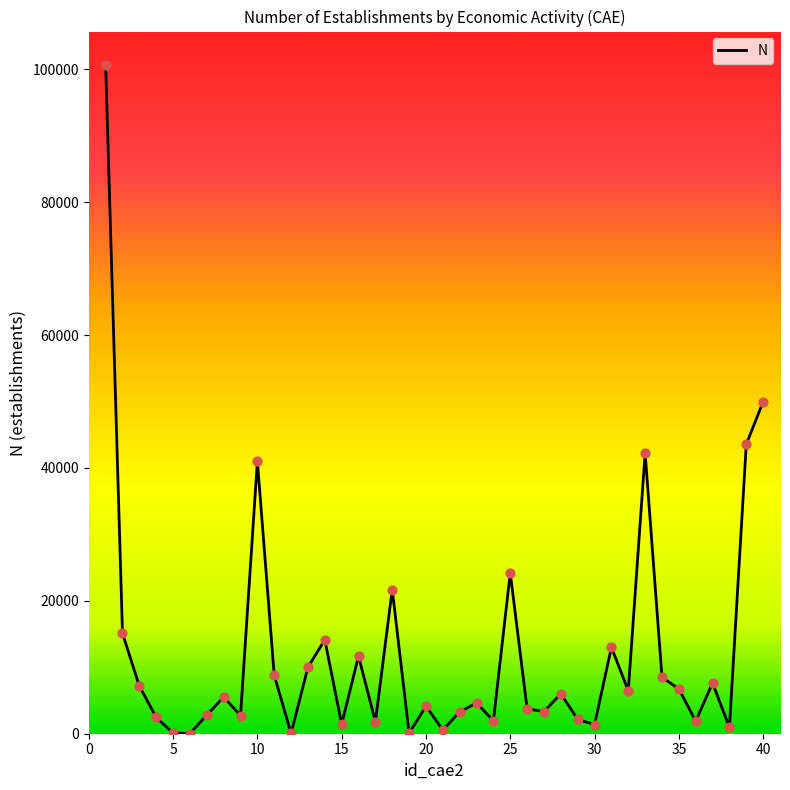

What is the maximum value shown in the chart?

100642